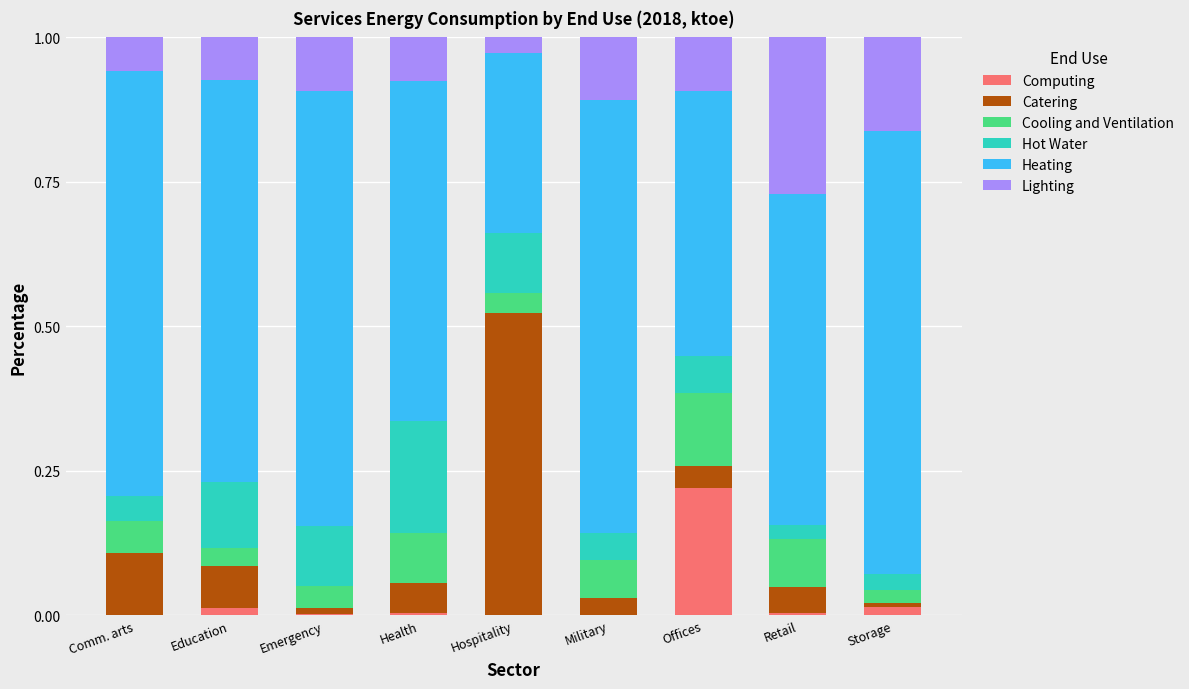

True or false: Computing has a value of 0.0 at Storage.

True